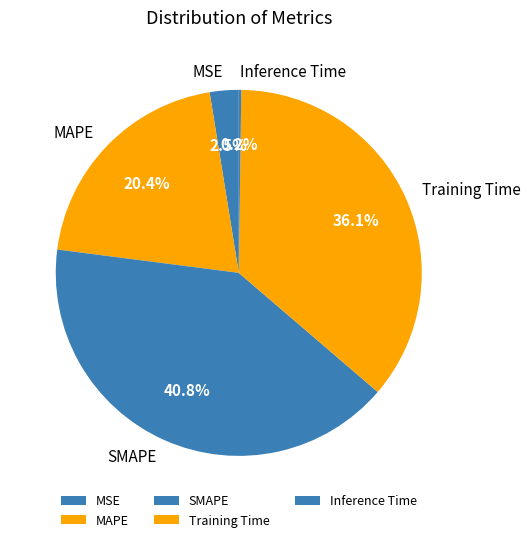

To the nearest percent, what is the combined percentage of Training Time and MSE?

39%